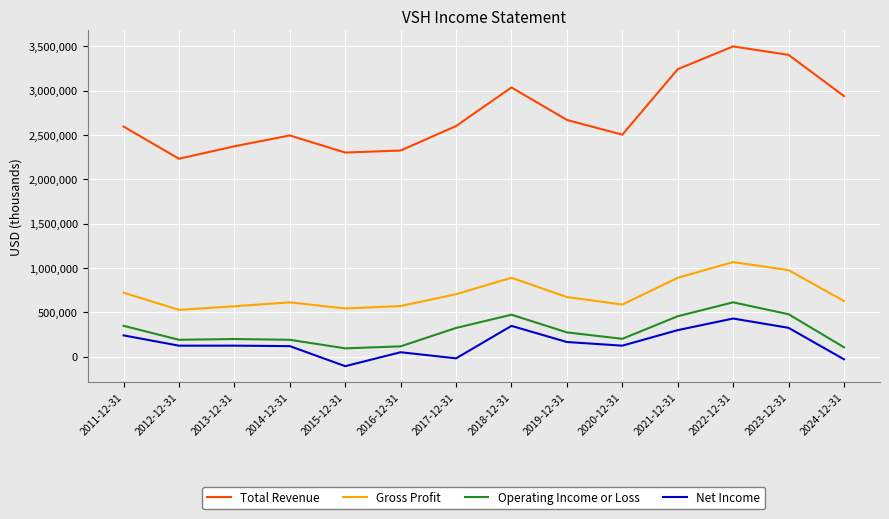

Is it true that Total Revenue equals 2501900 at 2020-12-31?

True